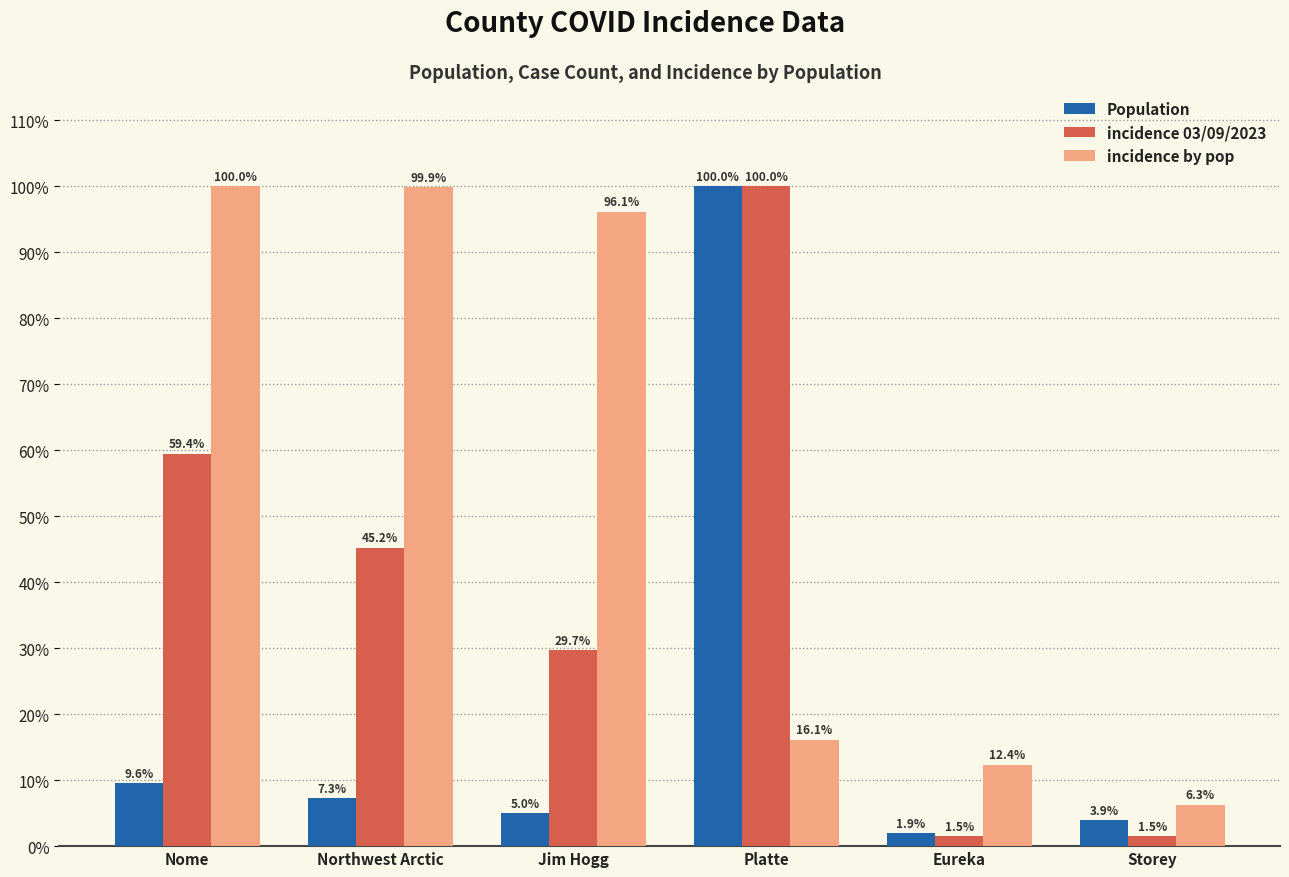

Which series has the largest total across all categories?

incidence by pop